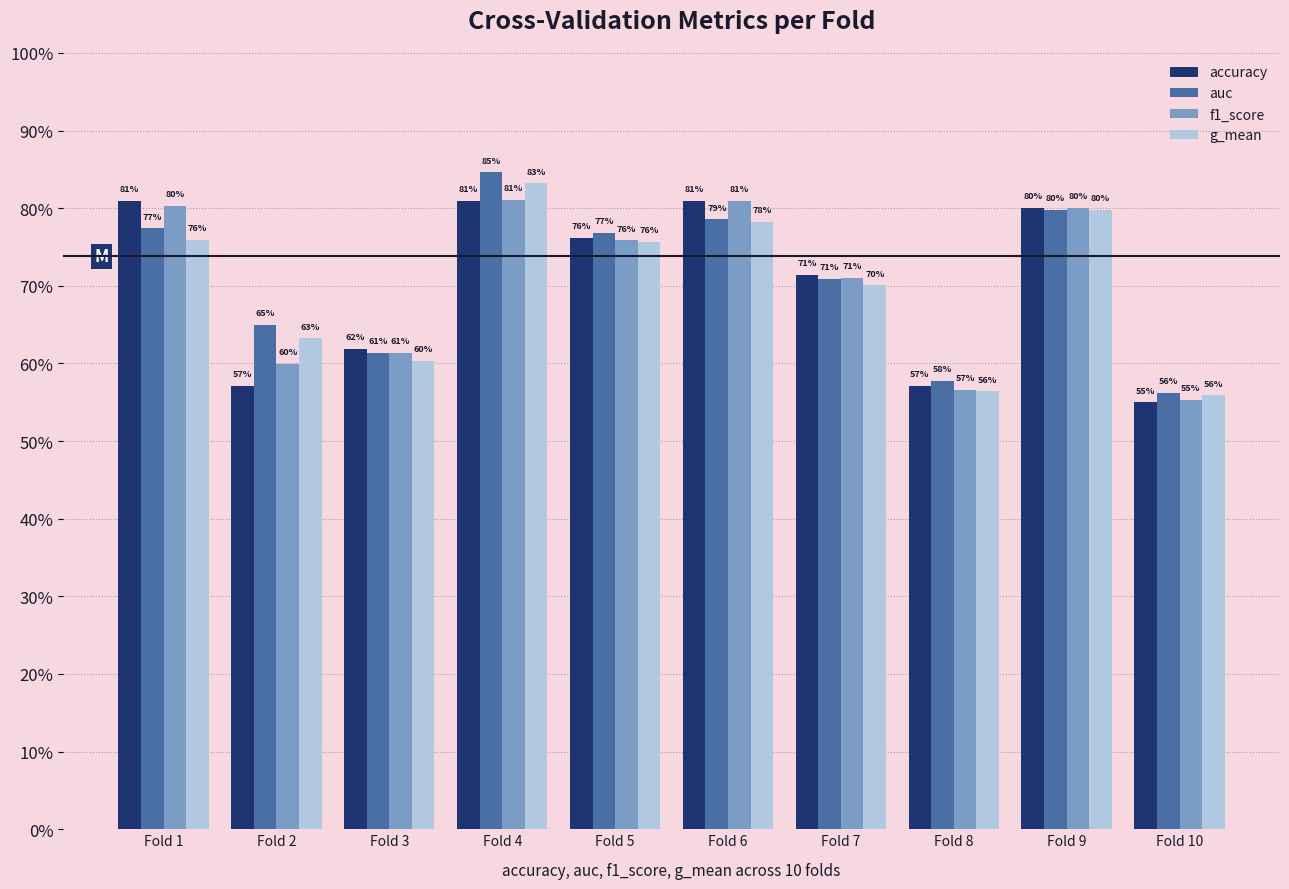

The f1_score series shows 0.9 at Fold 3. True or false?

False